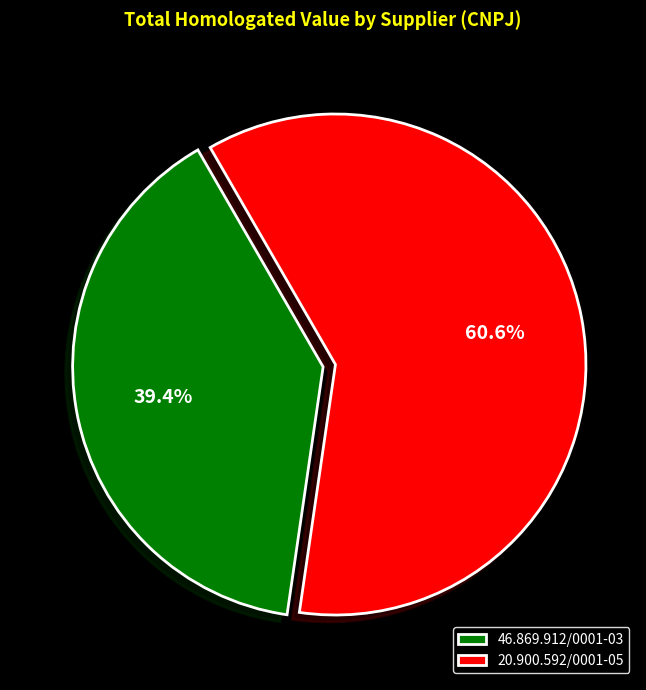

What is the total percentage of 20.900.592/0001-05 and 46.869.912/0001-03?

100.0%